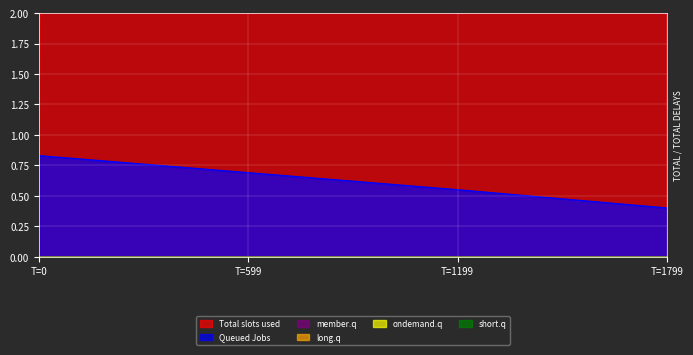

How many lines are shown in the chart?

6